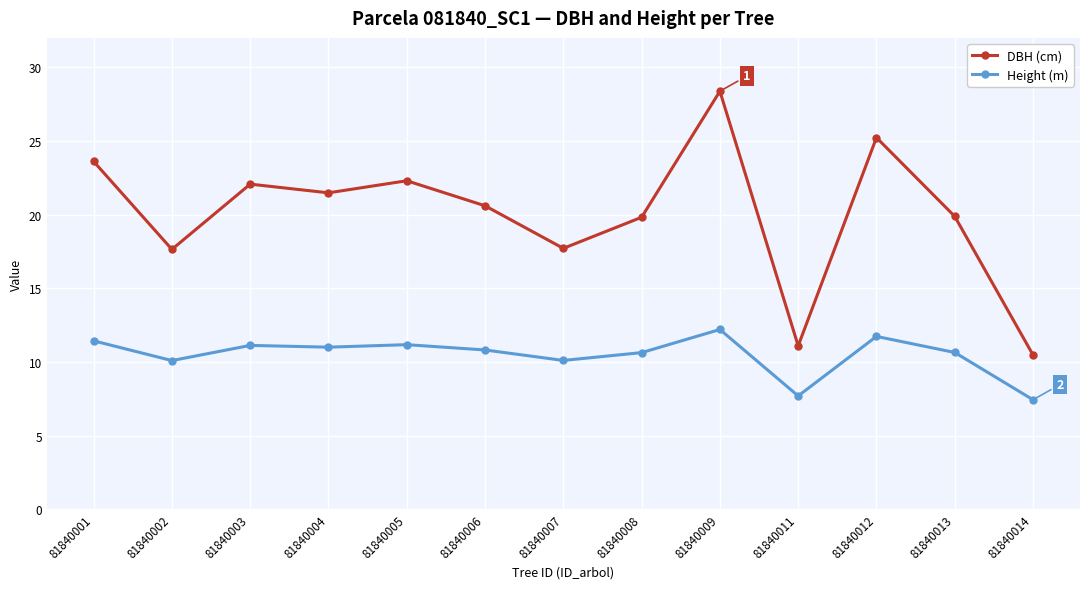

What is the sum of all DBH (cm) values?

260.3